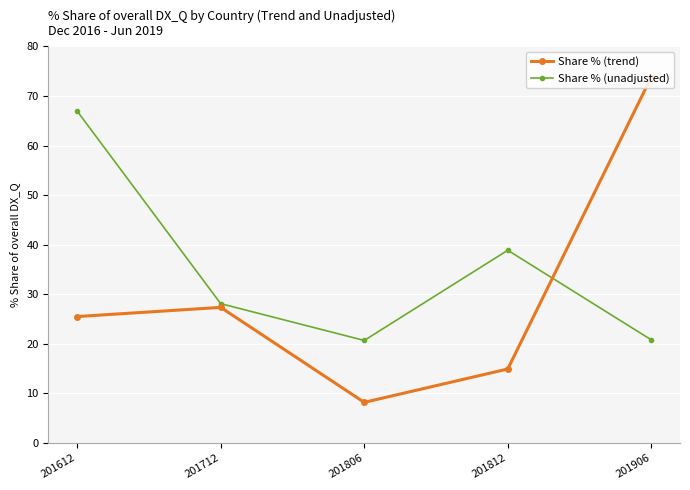

List the series in order of their peak value, lowest first.

Share % (unadjusted), Share % (trend)